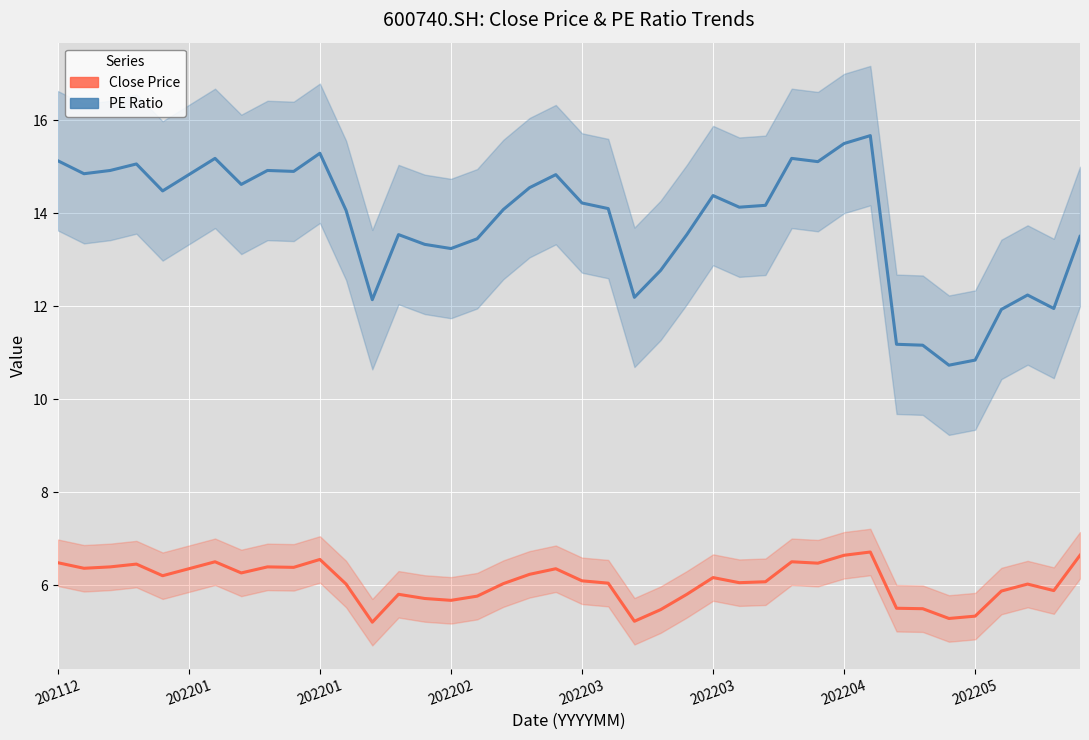

At which category does the chart reach its peak across all series?

31